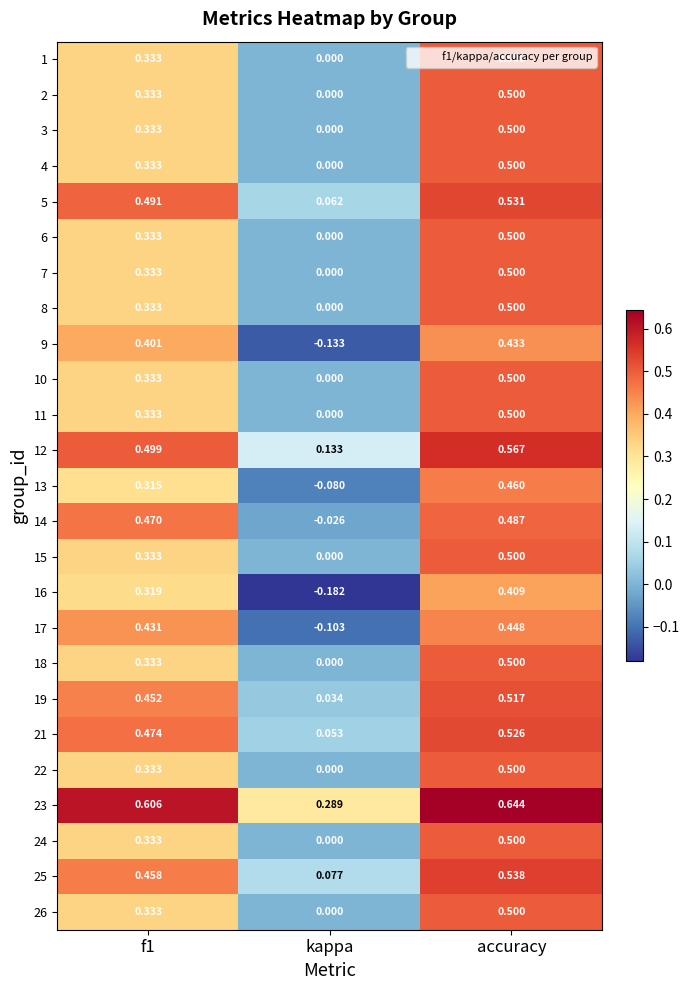

Which category has the highest value across all series?

accuracy